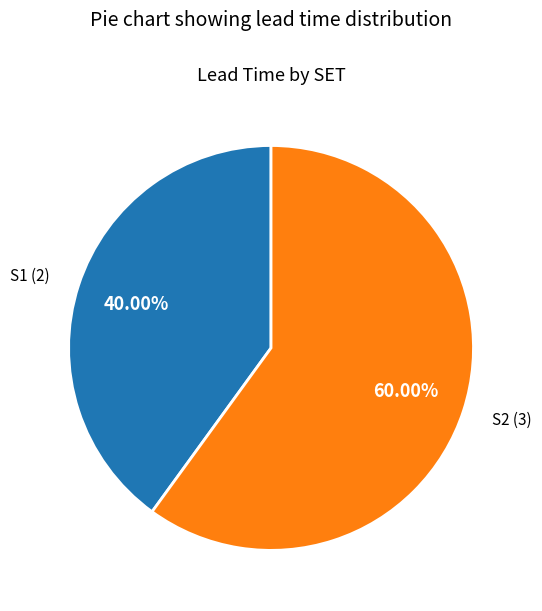

Which category has the biggest portion of the pie?

S2